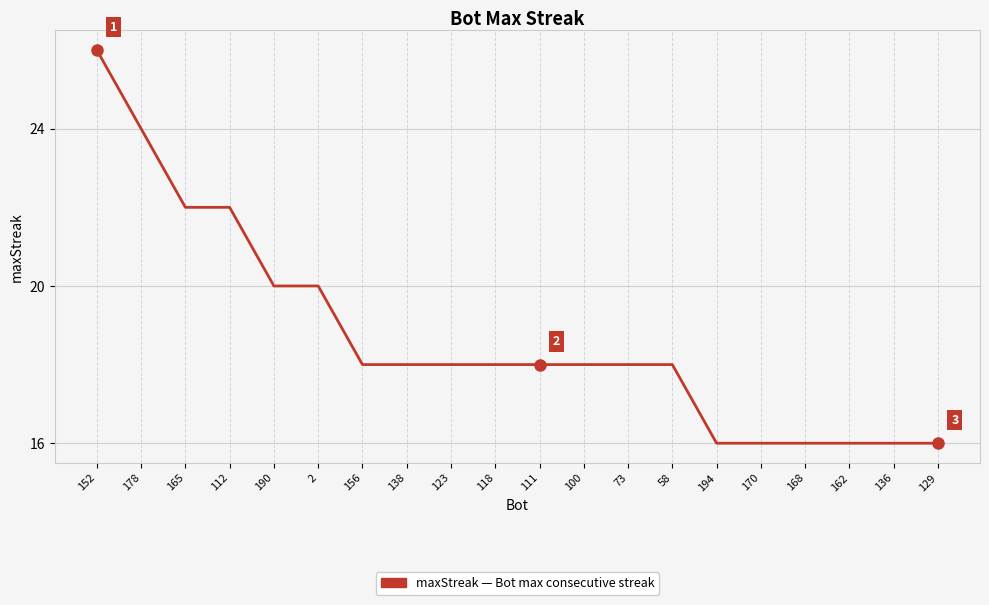

Which has a higher value, 194 or 123?

123